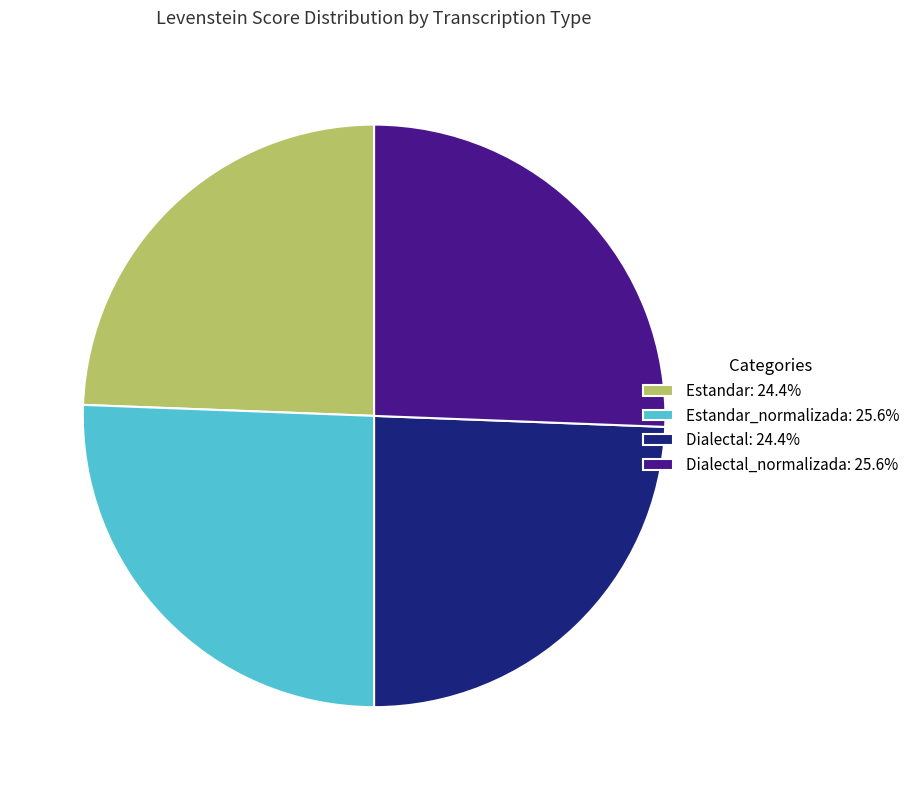

Is there any slice that represents more than half of the pie?

No